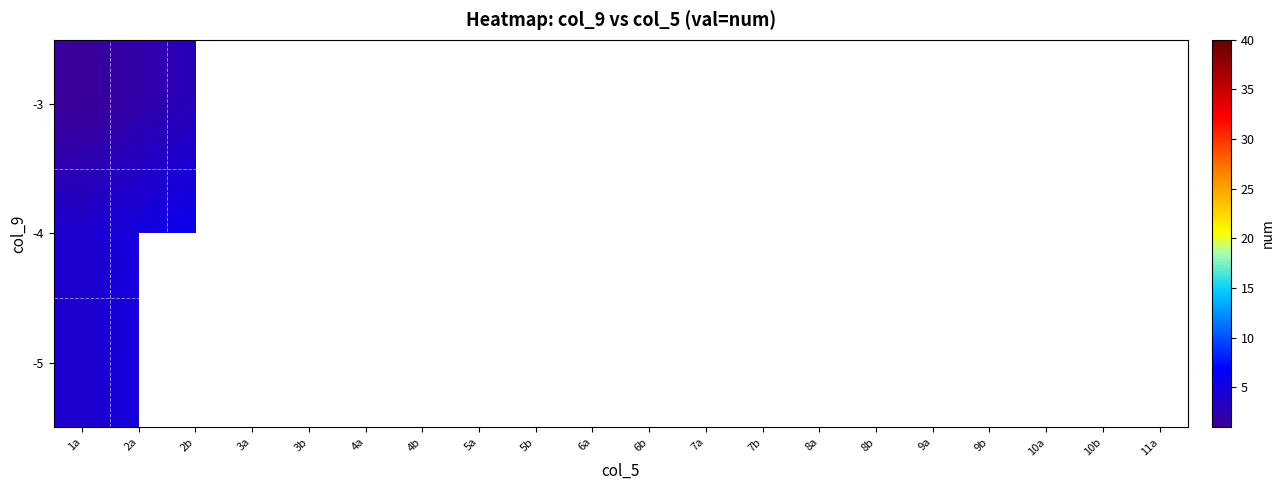

List the series in order of their overall mean, lowest first.

-3, -4, -5